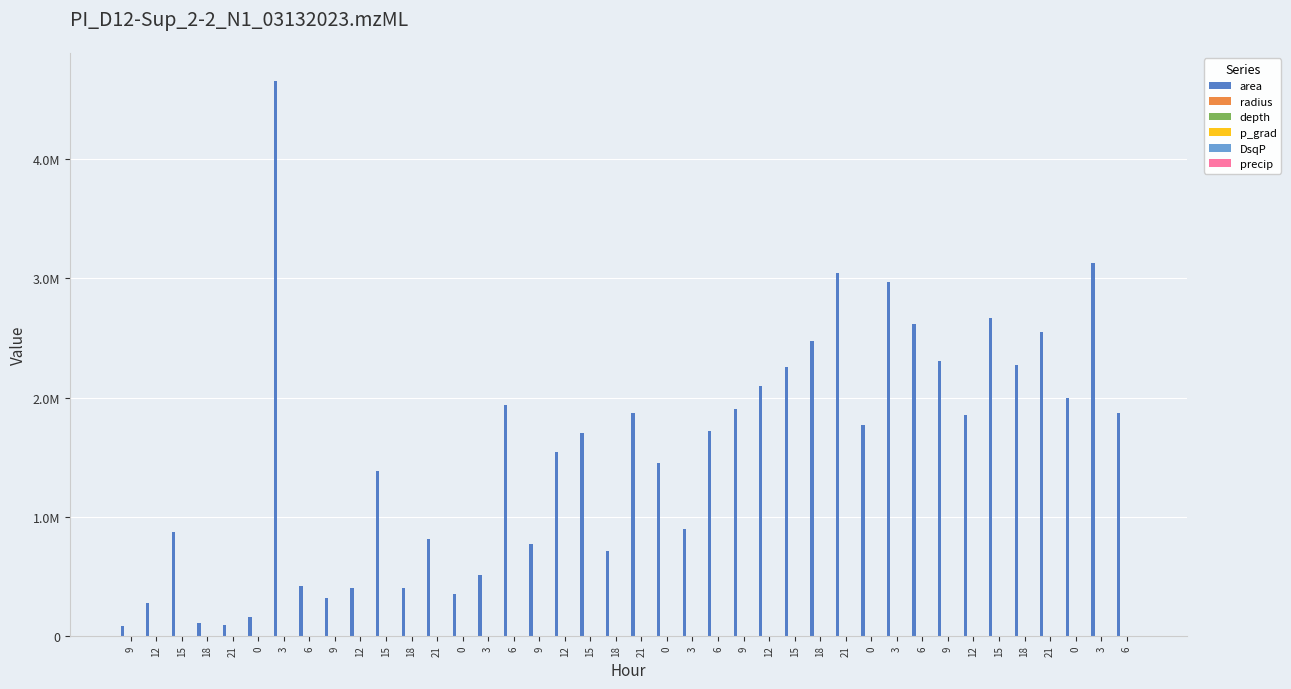

What is the sum of all precip values?

467.0